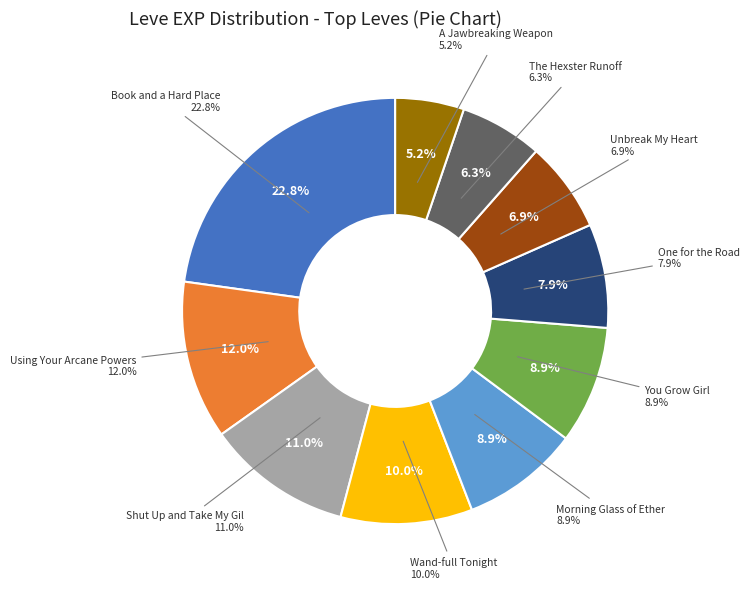

Does 1 represent more than half of the total?

No